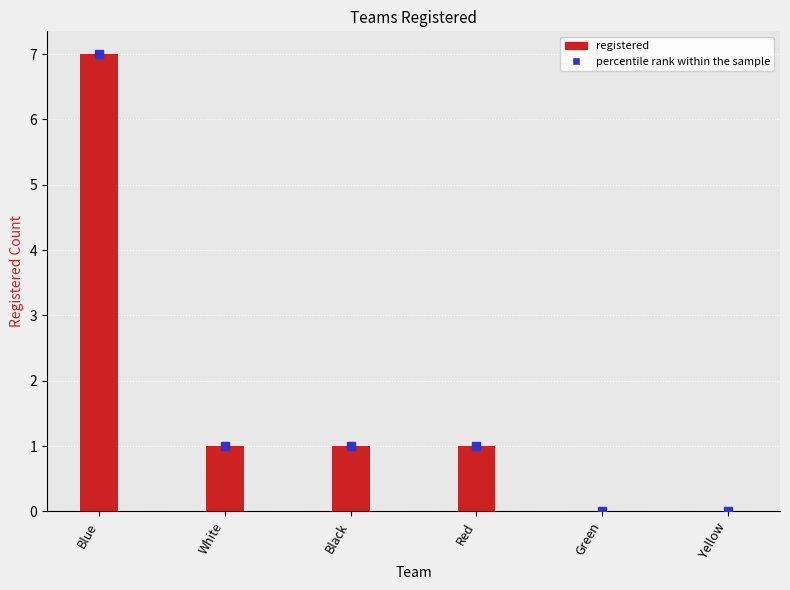

Which series has the largest total across all categories?

registered